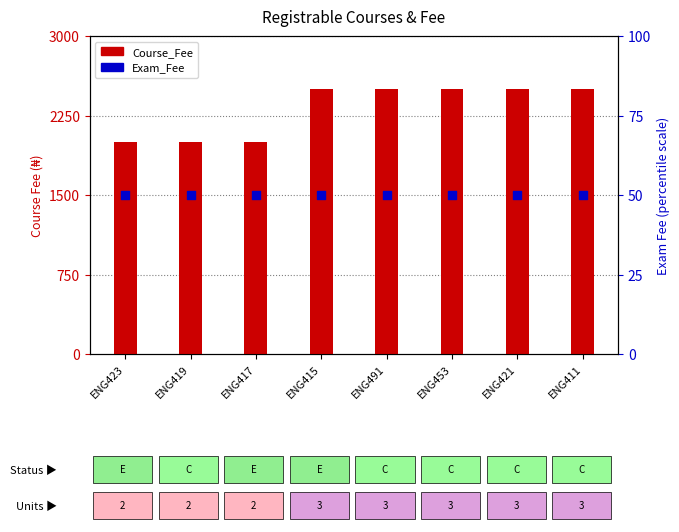

At which category is the sum across all series the highest?

ENG415